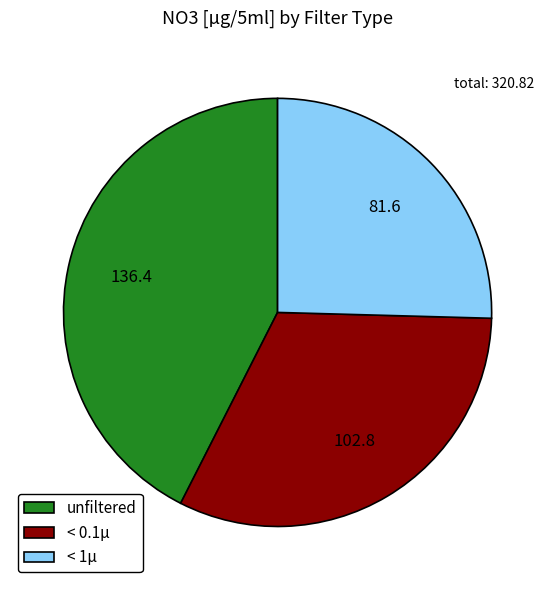

Which slice is the largest?

unfiltered